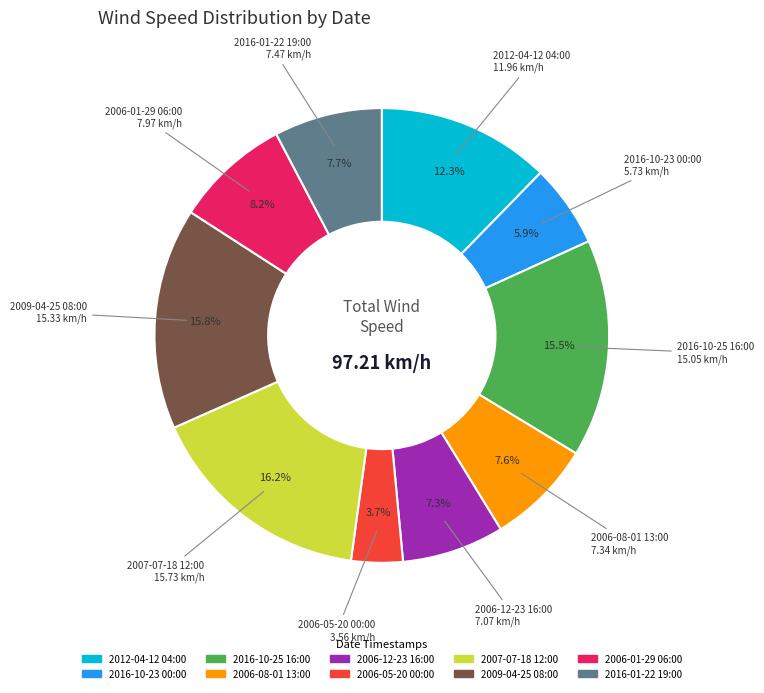

How many slices are in this pie chart?

10